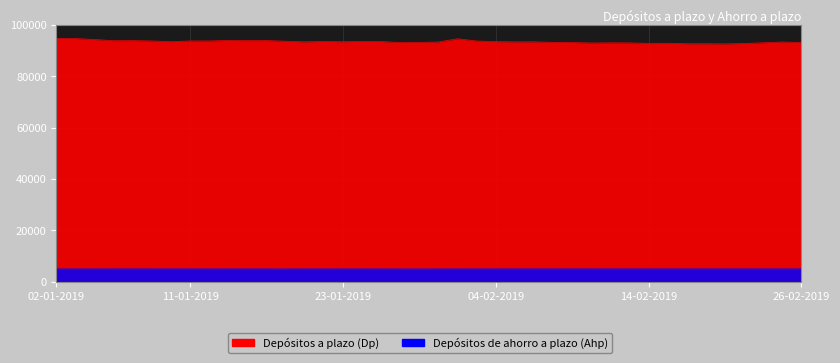

Which series has the widest spread of values?

Depósitos a plazo (Dp)